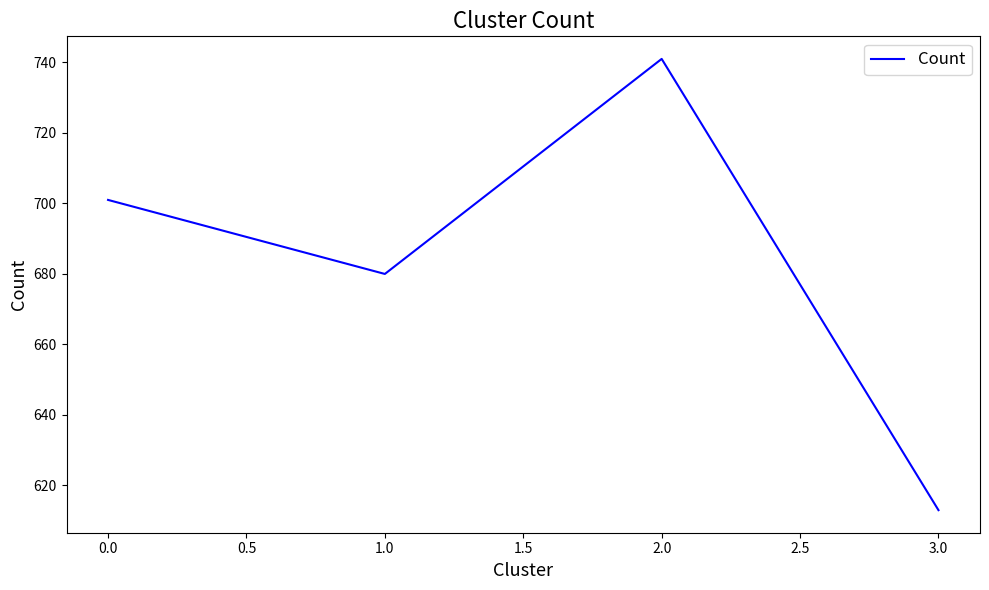

Is this an area chart (filled region under the line)?

No